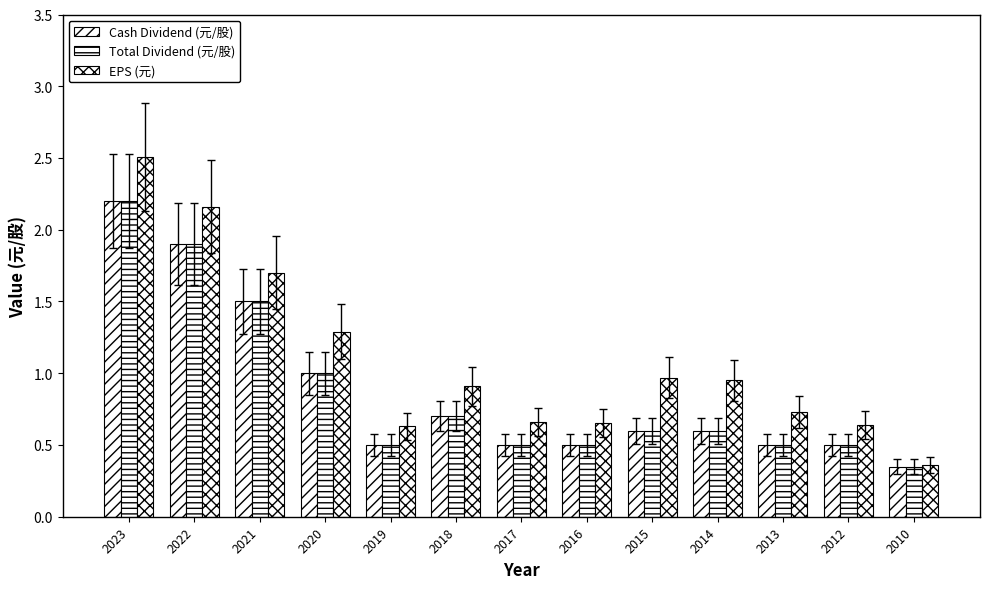

Count the number of data series in this chart.

3